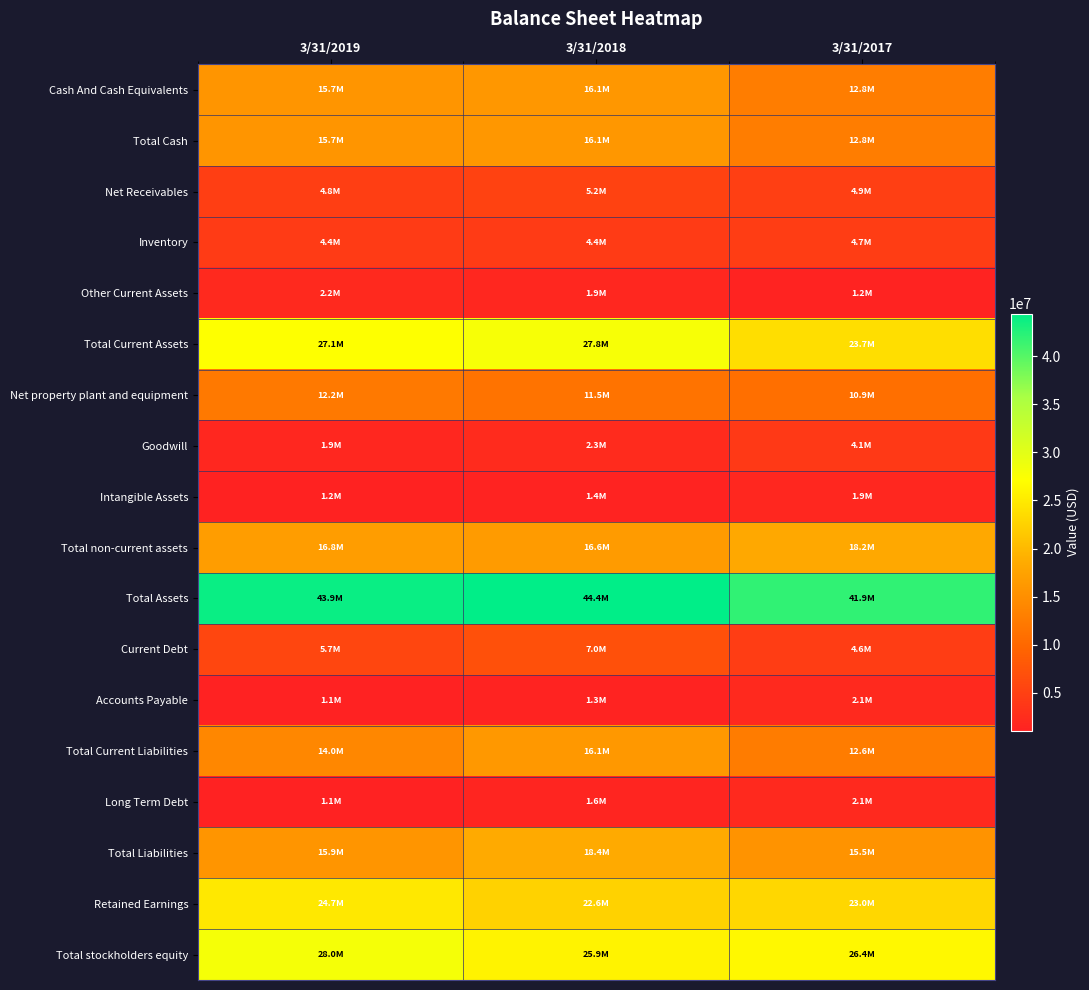

Reading left to right, transcribe all the data shown in this chart.

Cash And Cash Equivalents: 3/31/2019=15747449	3/31/2018=16120775	3/31/2017=12784134
Total Cash: 3/31/2019=15747449	3/31/2018=16120775	3/31/2017=12784134
Net Receivables: 3/31/2019=4751840	3/31/2018=5218868	3/31/2017=4857295
Inventory: 3/31/2019=4422229	3/31/2018=4424747	3/31/2017=4667370
Other Current Assets: 3/31/2019=2167103	3/31/2018=1910782	3/31/2017=1244444
Total Current Assets: 3/31/2019=27088621	3/31/2018=27826289	3/31/2017=23731427
Net property plant and equipment: 3/31/2019=12191870	3/31/2018=11457803	3/31/2017=10902278
Goodwill: 3/31/2019=1851199	3/31/2018=2288800	3/31/2017=4106727
Intangible Assets: 3/31/2019=1219223	3/31/2018=1392146	3/31/2017=1856076
Total non-current assets: 3/31/2019=16791113	3/31/2018=16591001	3/31/2017=18203116
Total Assets: 3/31/2019=43879737	3/31/2018=44417292	3/31/2017=41934545
Current Debt: 3/31/2019=5730222	3/31/2018=7028586	3/31/2017=4588435
Accounts Payable: 3/31/2019=1103679	3/31/2018=1347972	3/31/2017=2127447
Total Current Liabilities: 3/31/2019=14035482	3/31/2018=16143753	3/31/2017=12627564
Long Term Debt: 3/31/2019=1069795	3/31/2018=1561834	3/31/2017=2090659
Total Liabilities: 3/31/2019=15850191	3/31/2018=18440009	3/31/2017=15533107
Retained Earnings: 3/31/2019=24710486	3/31/2018=22554059	3/31/2017=23037683
Total stockholders equity: 3/31/2019=27995484	3/31/2018=25948034	3/31/2017=26401436